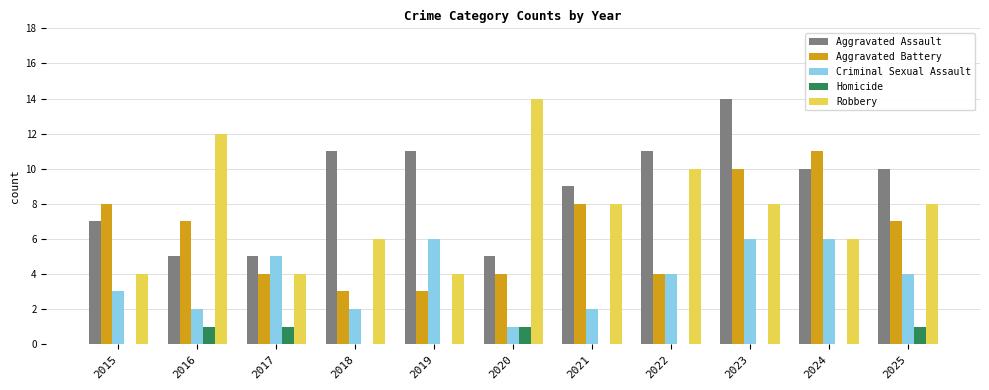

Count the Criminal Sexual Assault values in the range 2 to 6.

10